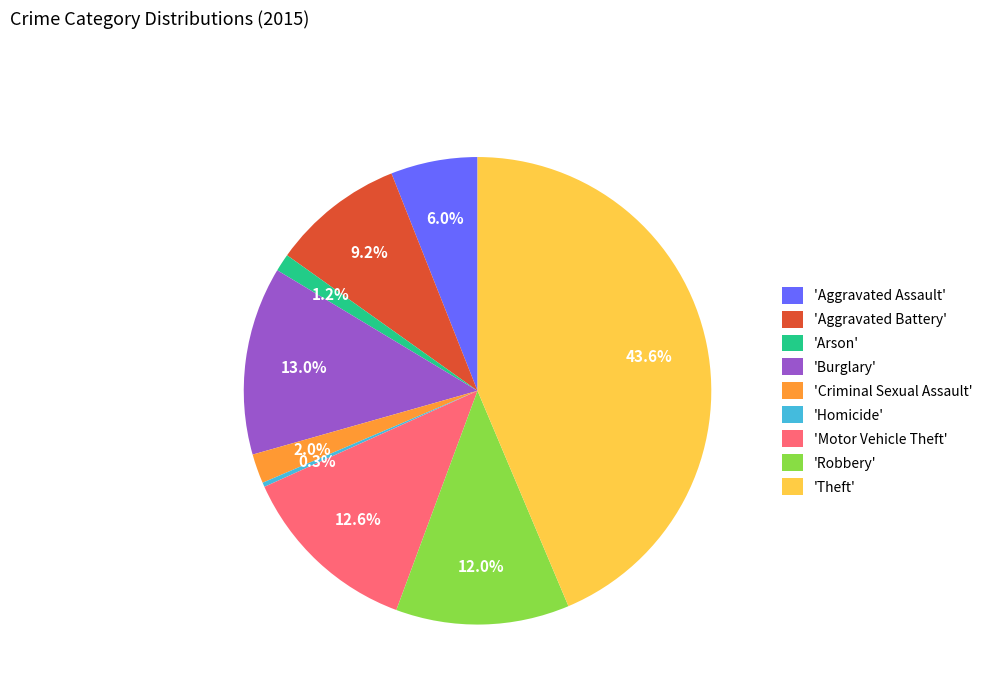

Which category has the smallest portion of the pie?

'Homicide'